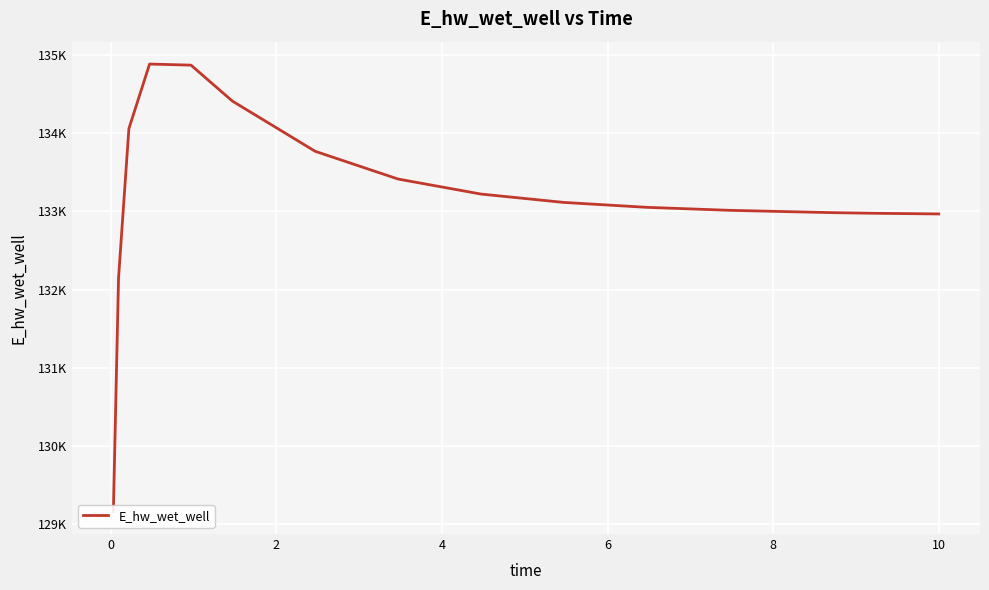

What is the sum of all values?

2130995.7